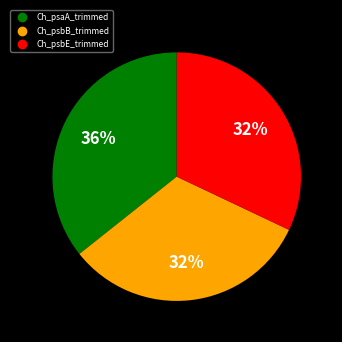

Do Ch_psaA_trimmed and Ch_psbE_trimmed together represent more than half of the pie?

Yes